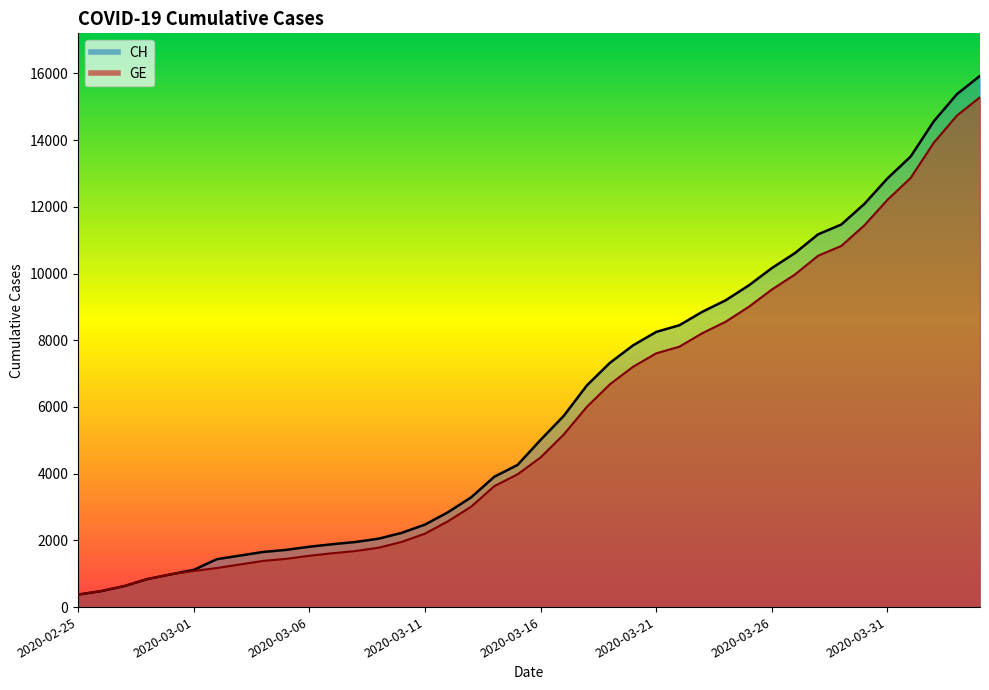

Which series has the largest total across all categories?

CH (line)